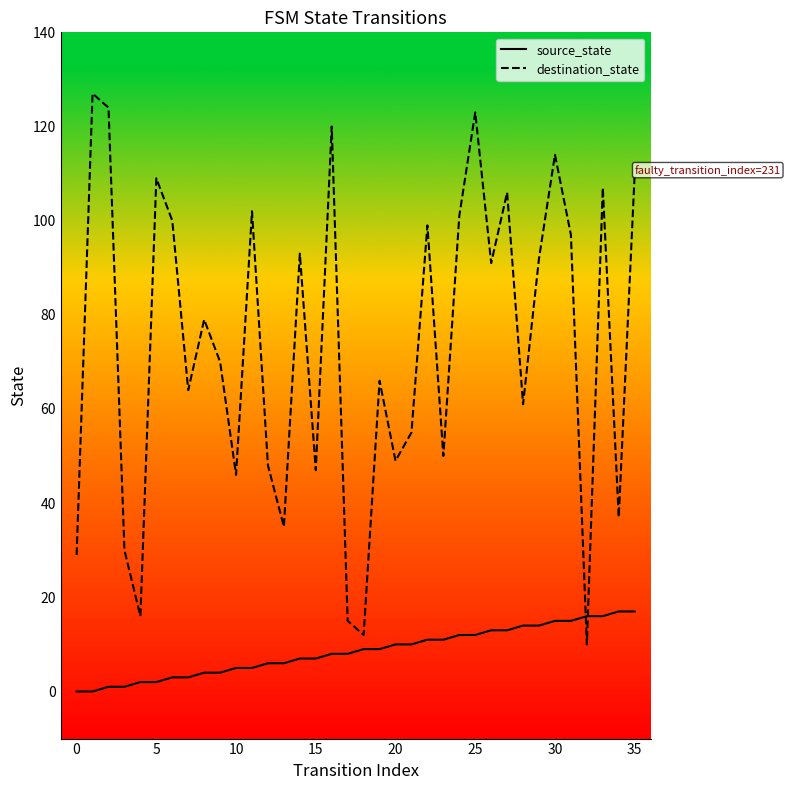

True or false: source_state and destination_state cross at least once.

True